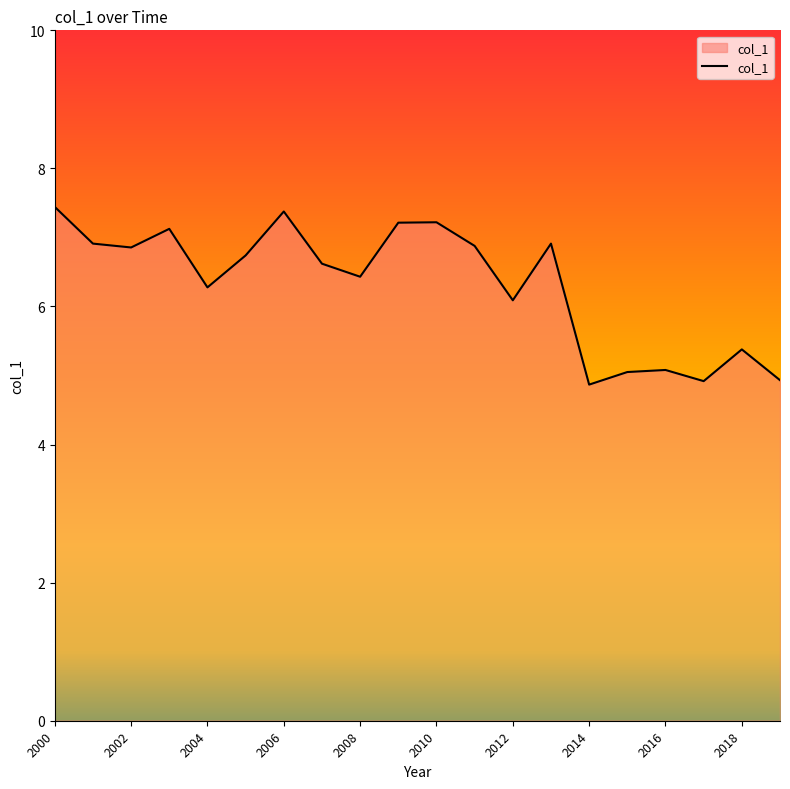

What is the difference between the maximum and minimum values?

2.6